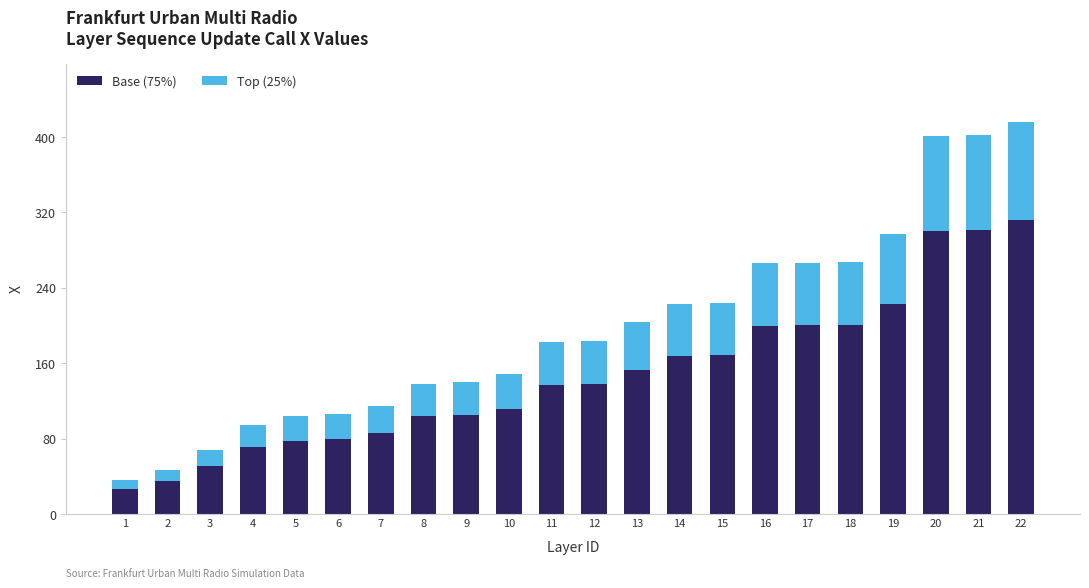

The Base (75%) series shows 137.8 at 12. True or false?

True